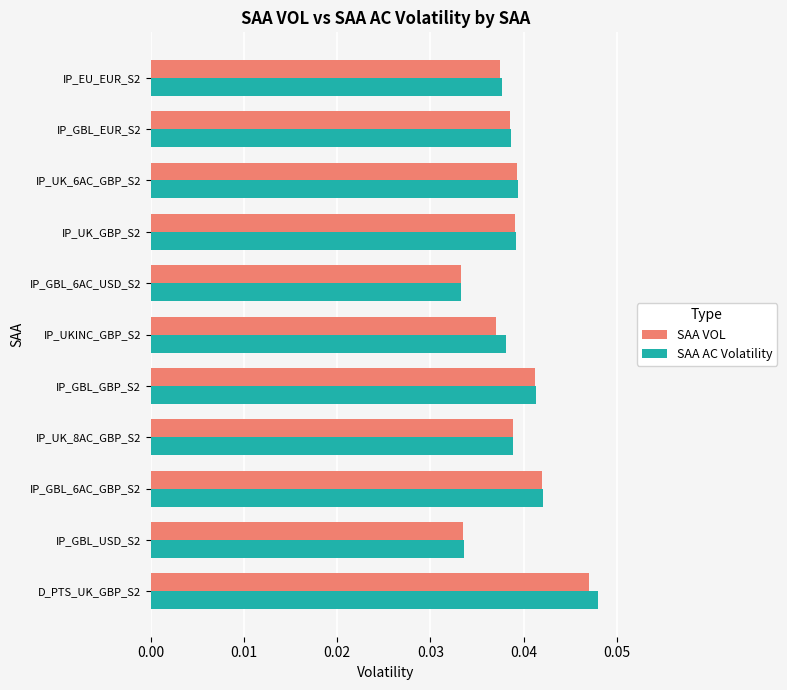

Which series has the largest range (max minus min)?

SAA AC Volatility